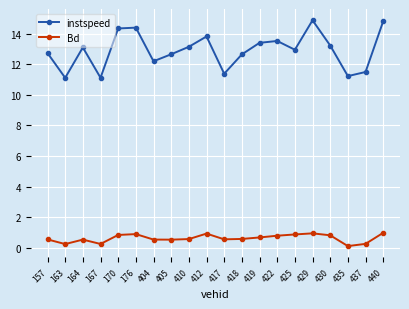

What is the approximate value of Bd at 419?

0.7